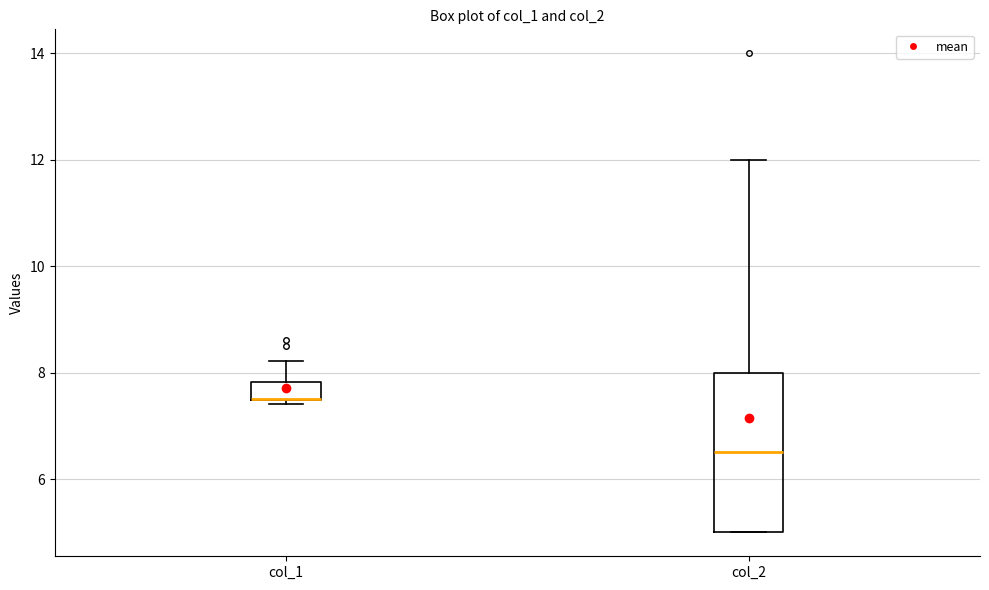

Reading left to right, read every box against the y-axis: the position of its median line, the range the box covers, and the ends of its whiskers. The values are not printed on the chart, so give them approximately, as read against the axis.

col_1: median 7.6 (drawn on the box's lower edge), box 7.4 to 7.8, whiskers 7.4 to 8.2
col_2: median 6.6, box 5.0 to 8.0, whiskers 5.0 to 12.0